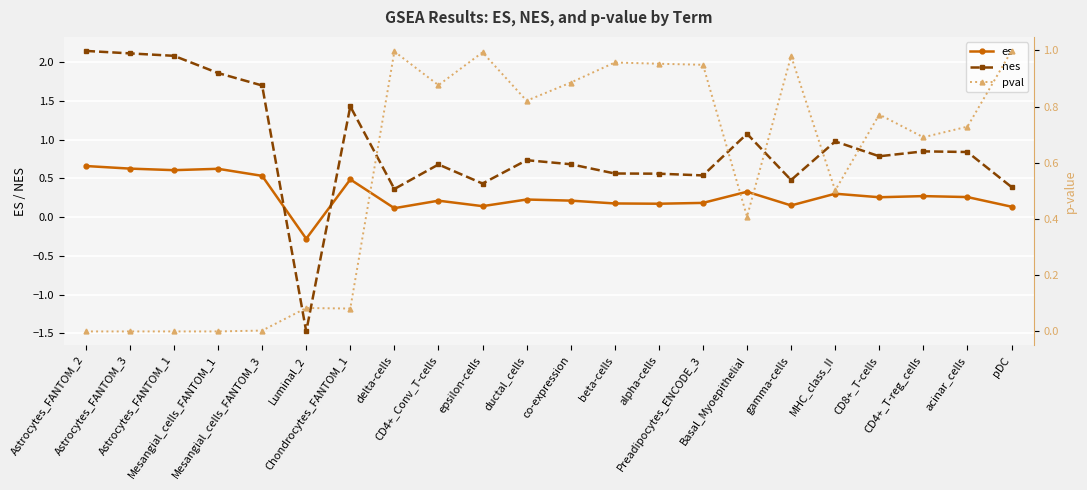

True or false: es and pval intersect in this chart.

True